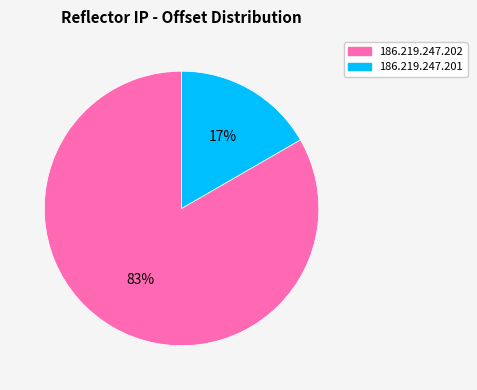

Approximately how many times larger is the value at 186.219.247.201 compared to 186.219.247.202?

0.2